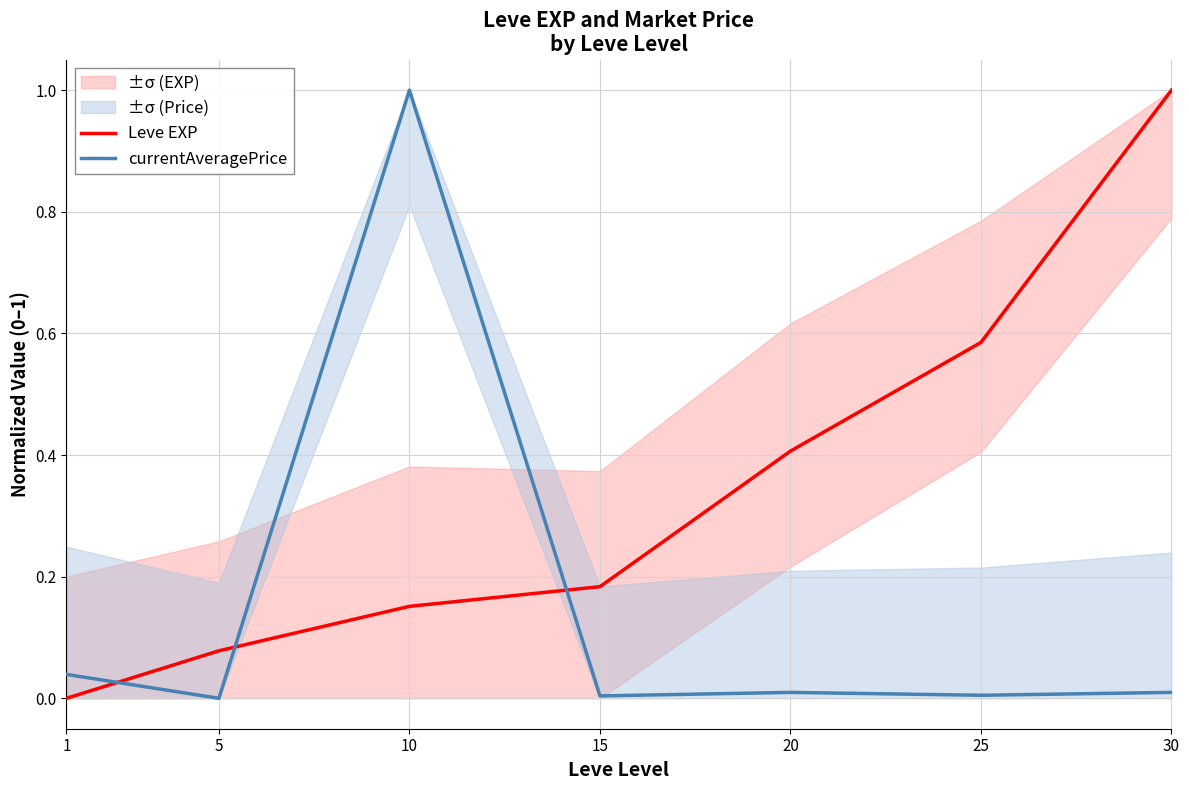

At 5, list the series in order from smallest to largest.

currentAveragePrice, Leve EXP